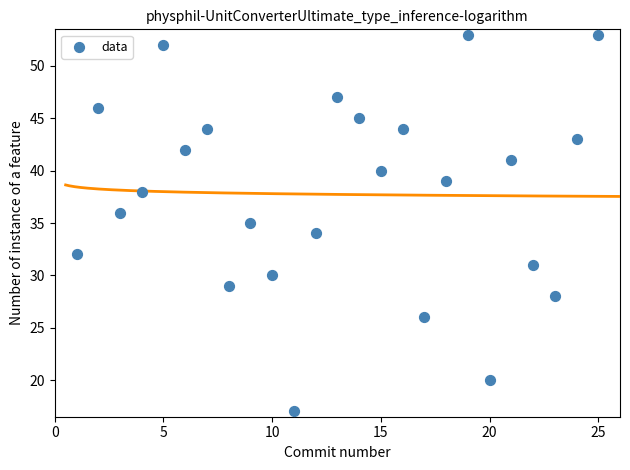

What is the range of Y values (max minus min)?

36